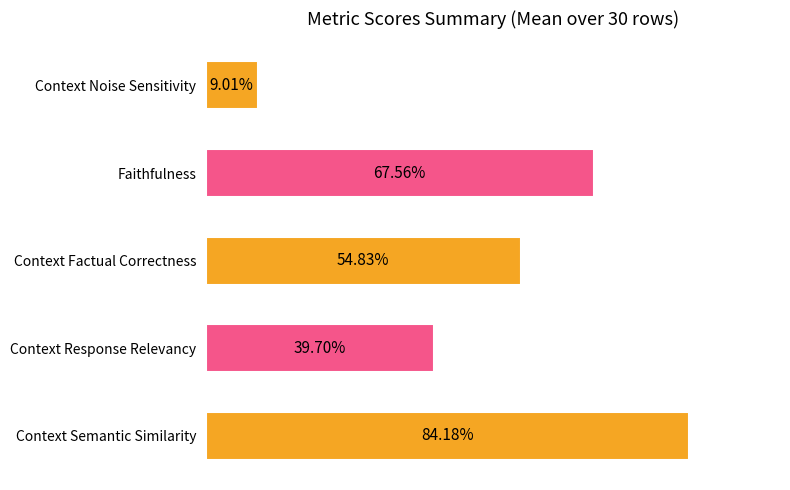

Are the bars horizontal?

Yes